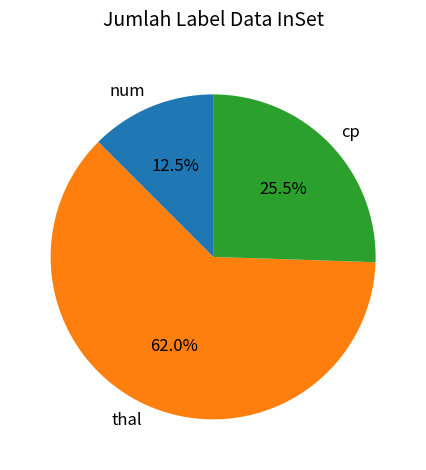

The num slice represents 22% of the pie. True or false?

False